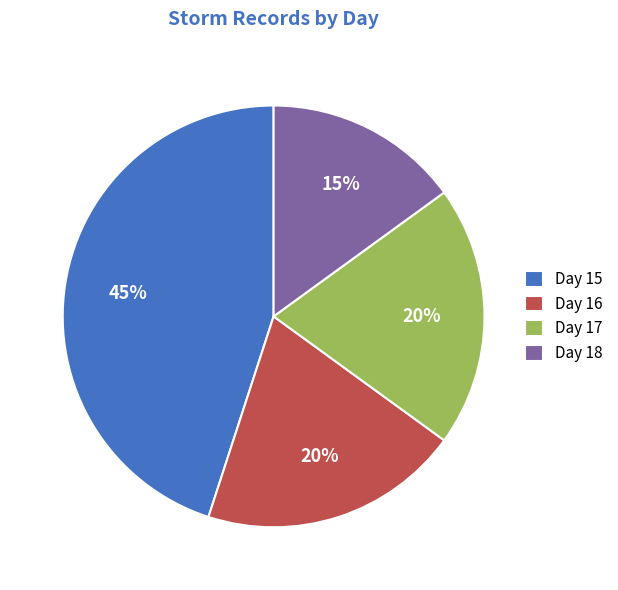

Approximately how many times larger is the value at Day 18 compared to Day 15?

0.3